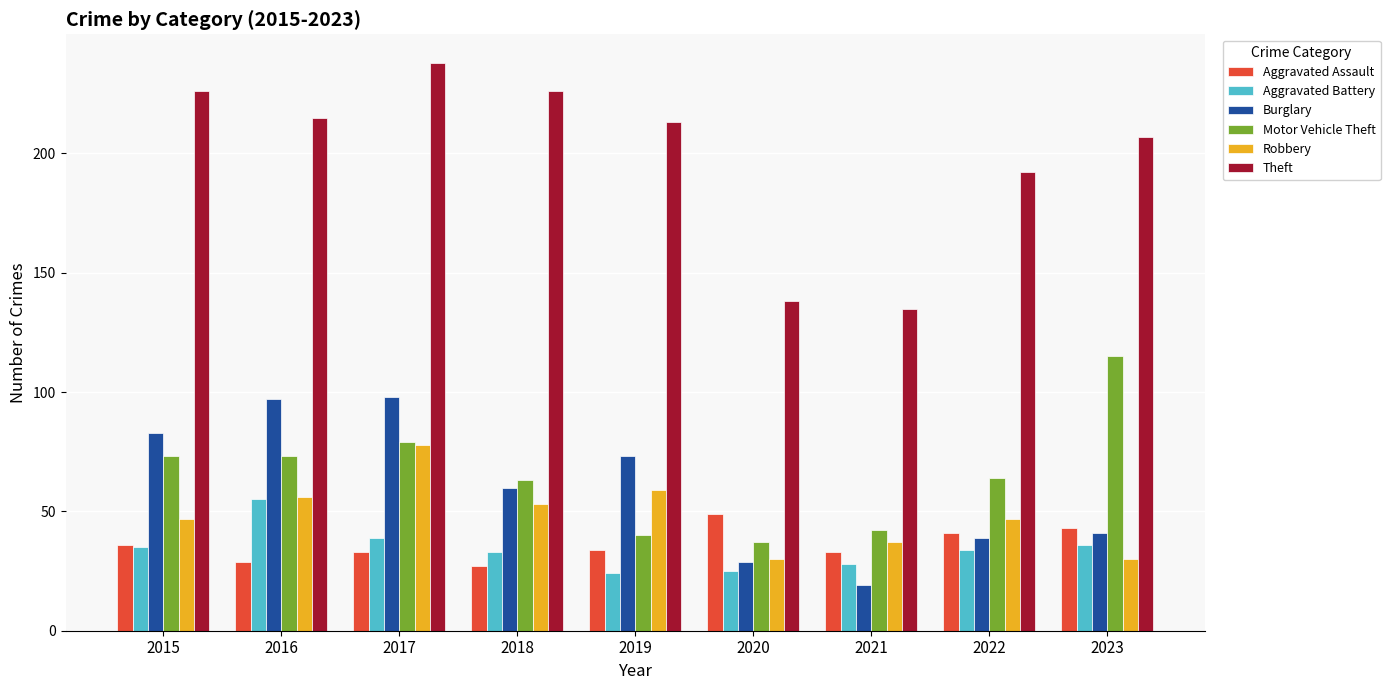

What is the total value across all series at 2018?

462